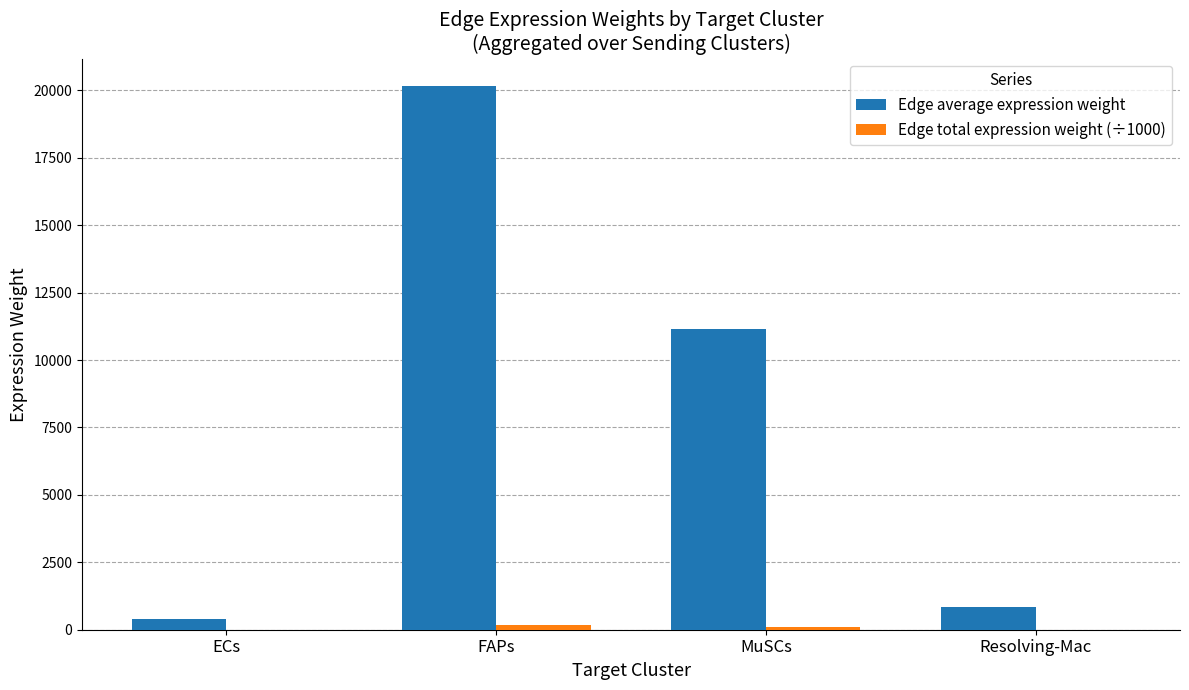

Count the number of categories in the chart.

4